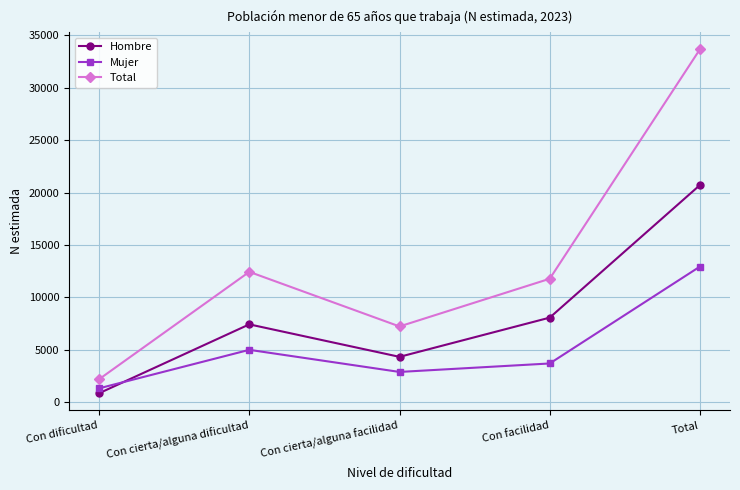

What is the average value of the Mujer series?

5178